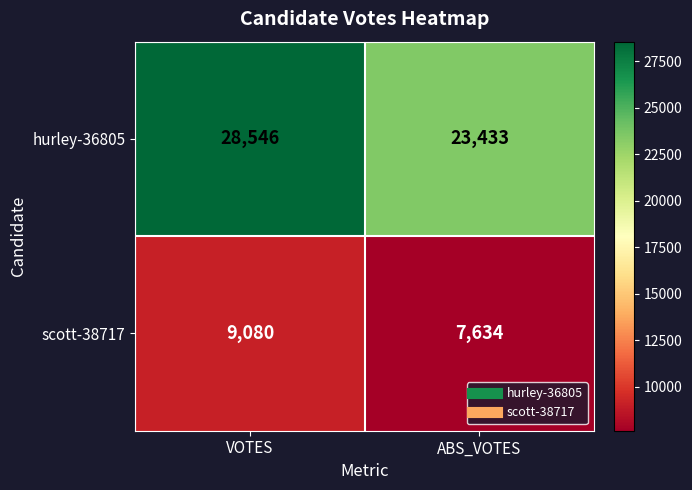

What is the total value across all series at ABS_VOTES?

31067